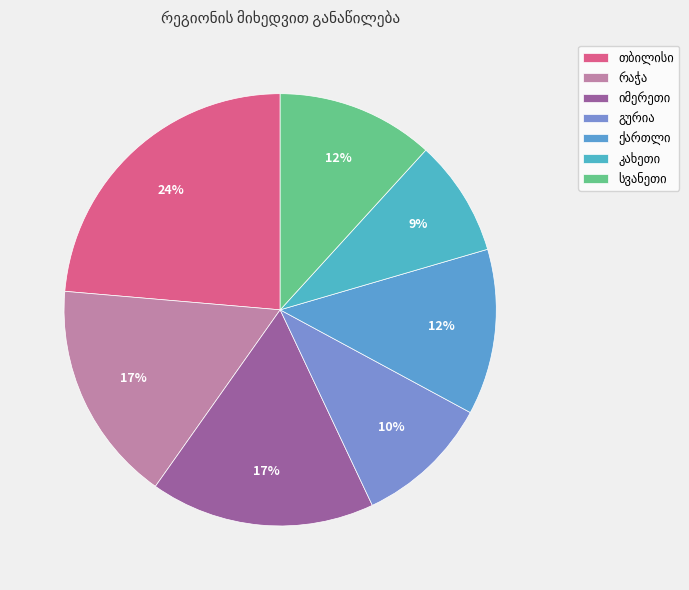

Is იმერეთი the majority of the pie?

No